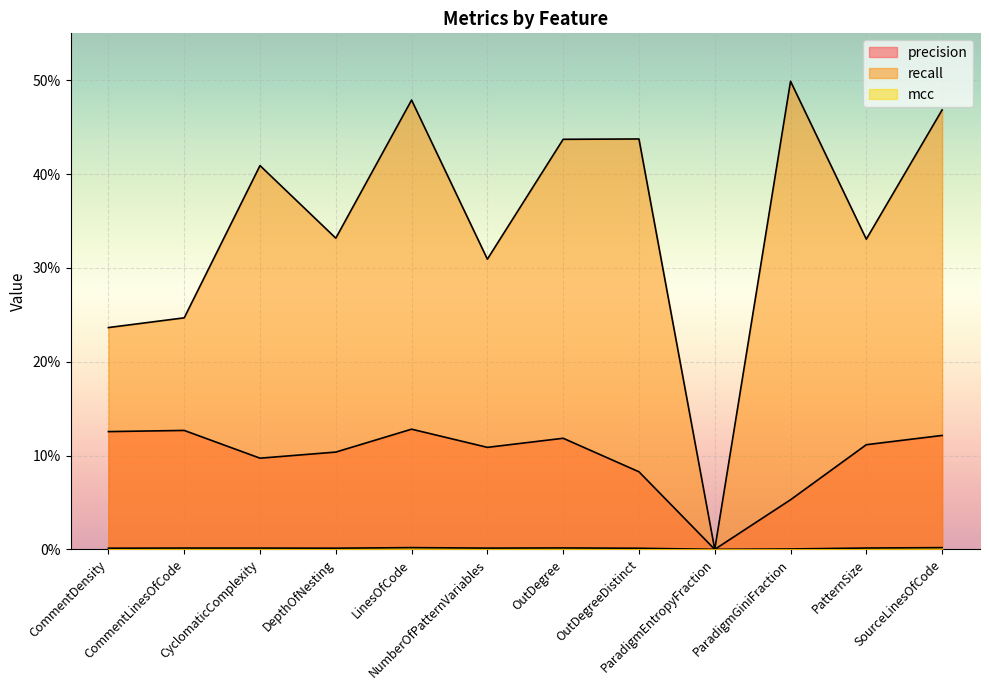

At CommentDensity, list the series in order from largest to smallest.

recall, precision, mcc